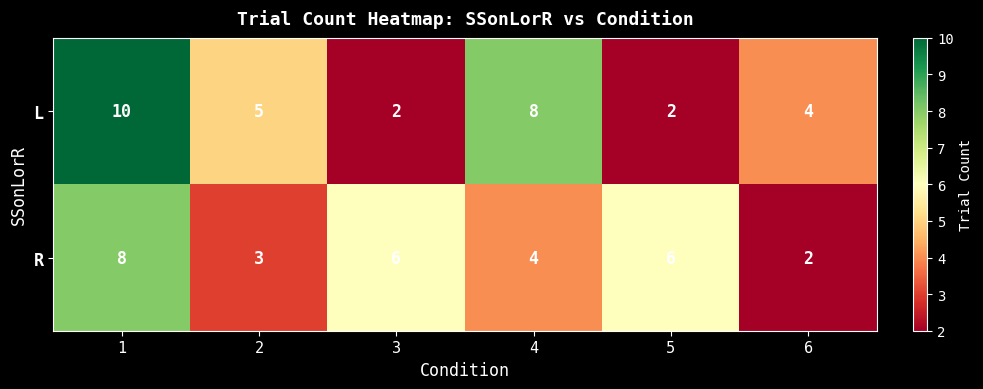

Rank the series by their maximum value, from highest to lowest.

L, R